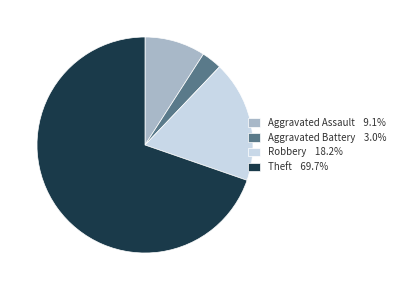

Do Theft 69.7% and Robbery 18.2% together represent more than half of the pie?

Yes